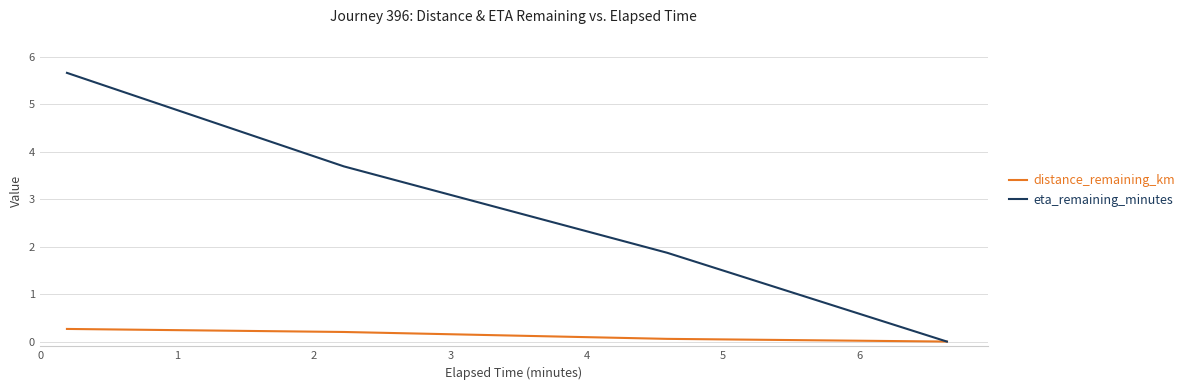

Is this an area chart (filled region under the line)?

No